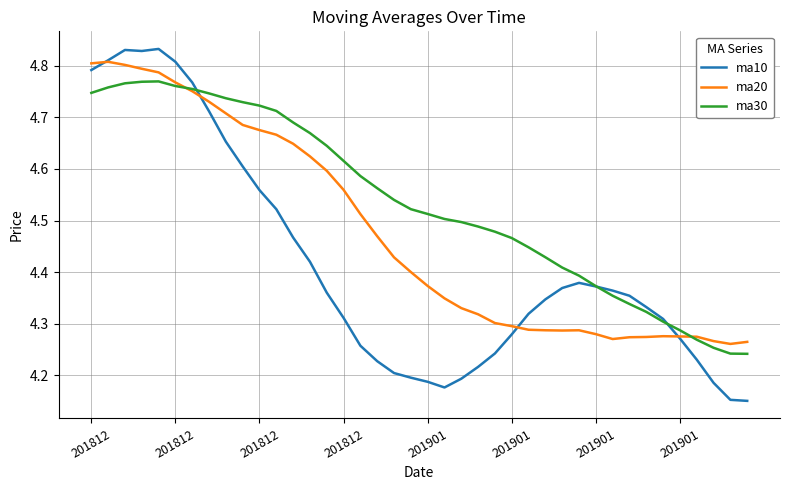

Which series has the widest spread of values?

ma10